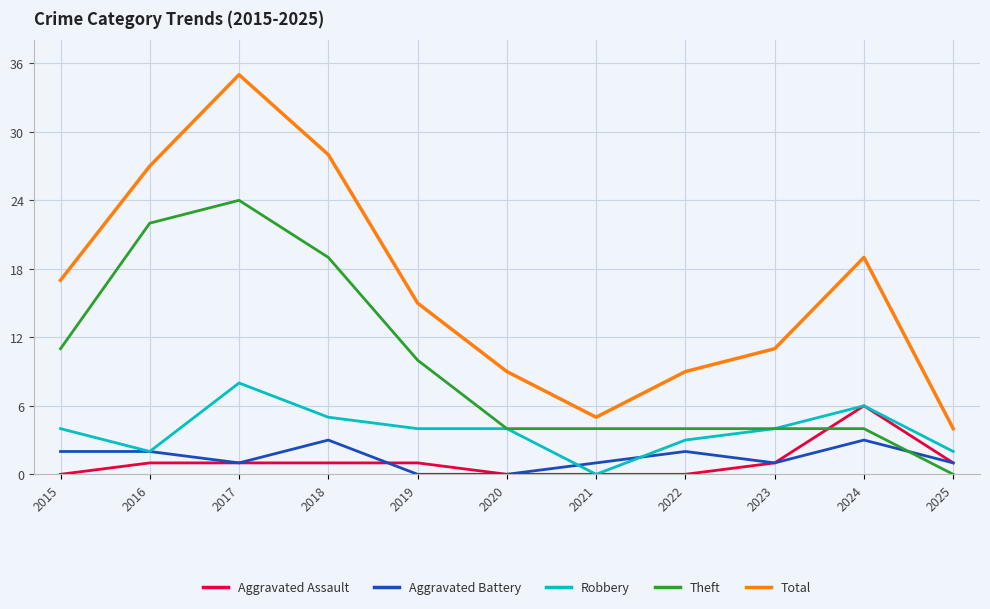

Where does the Total series first go above 15?

2015